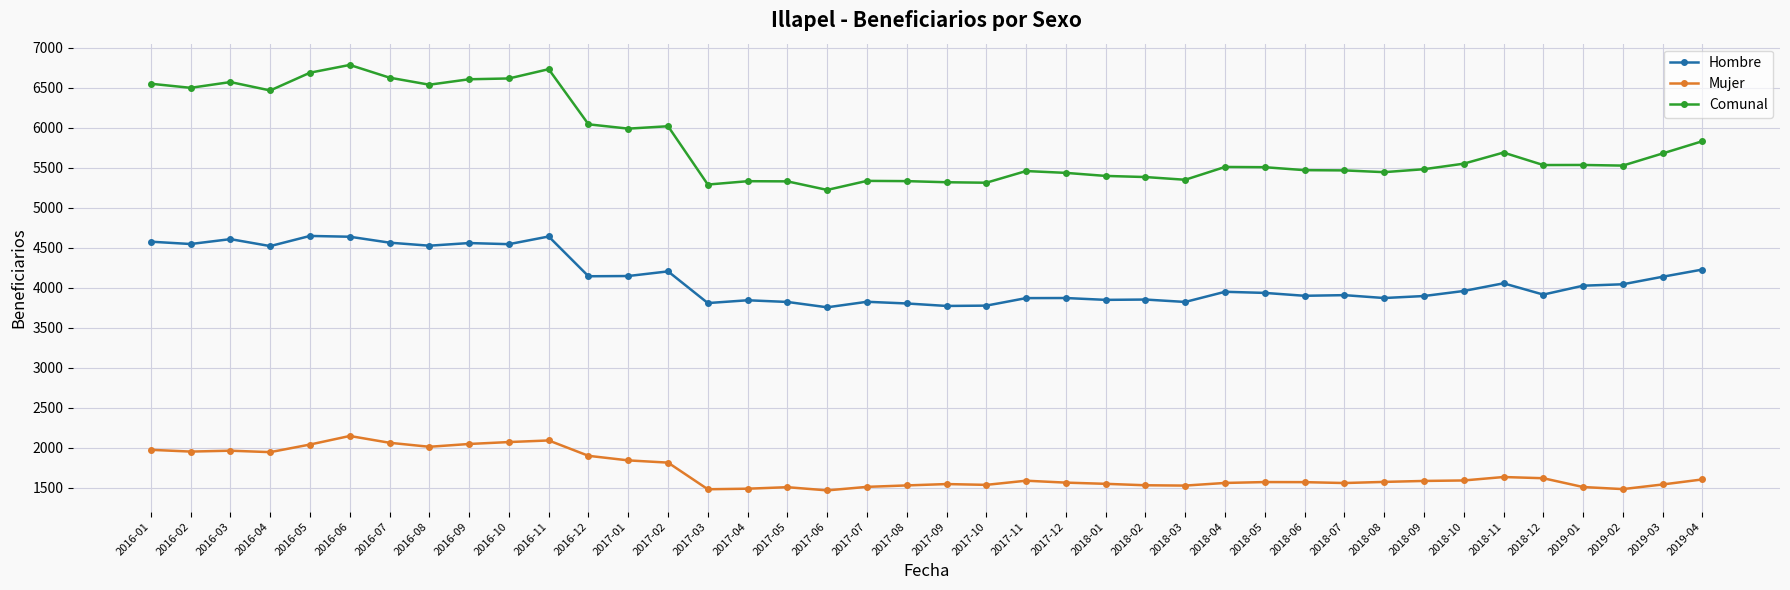

What is the maximum value for Hombre?

4647